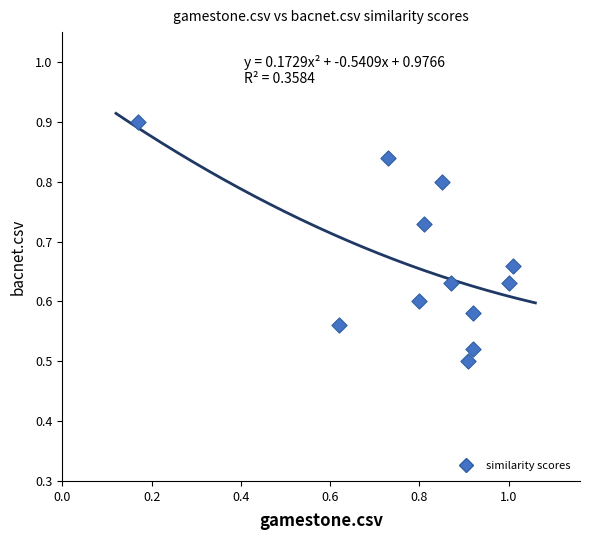

What is the range of Y values (max minus min)?

0.4